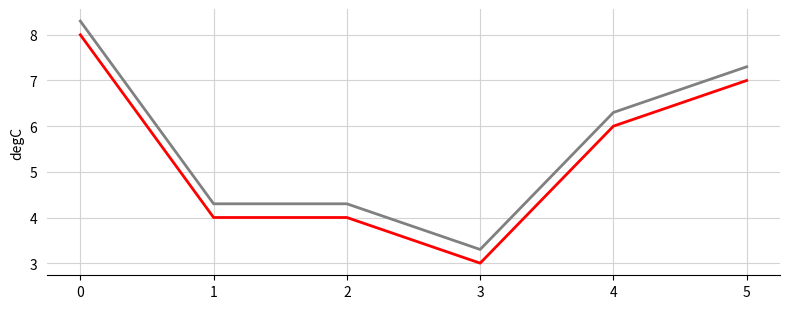

What is the spread (max minus min) of values at 1?

0.3